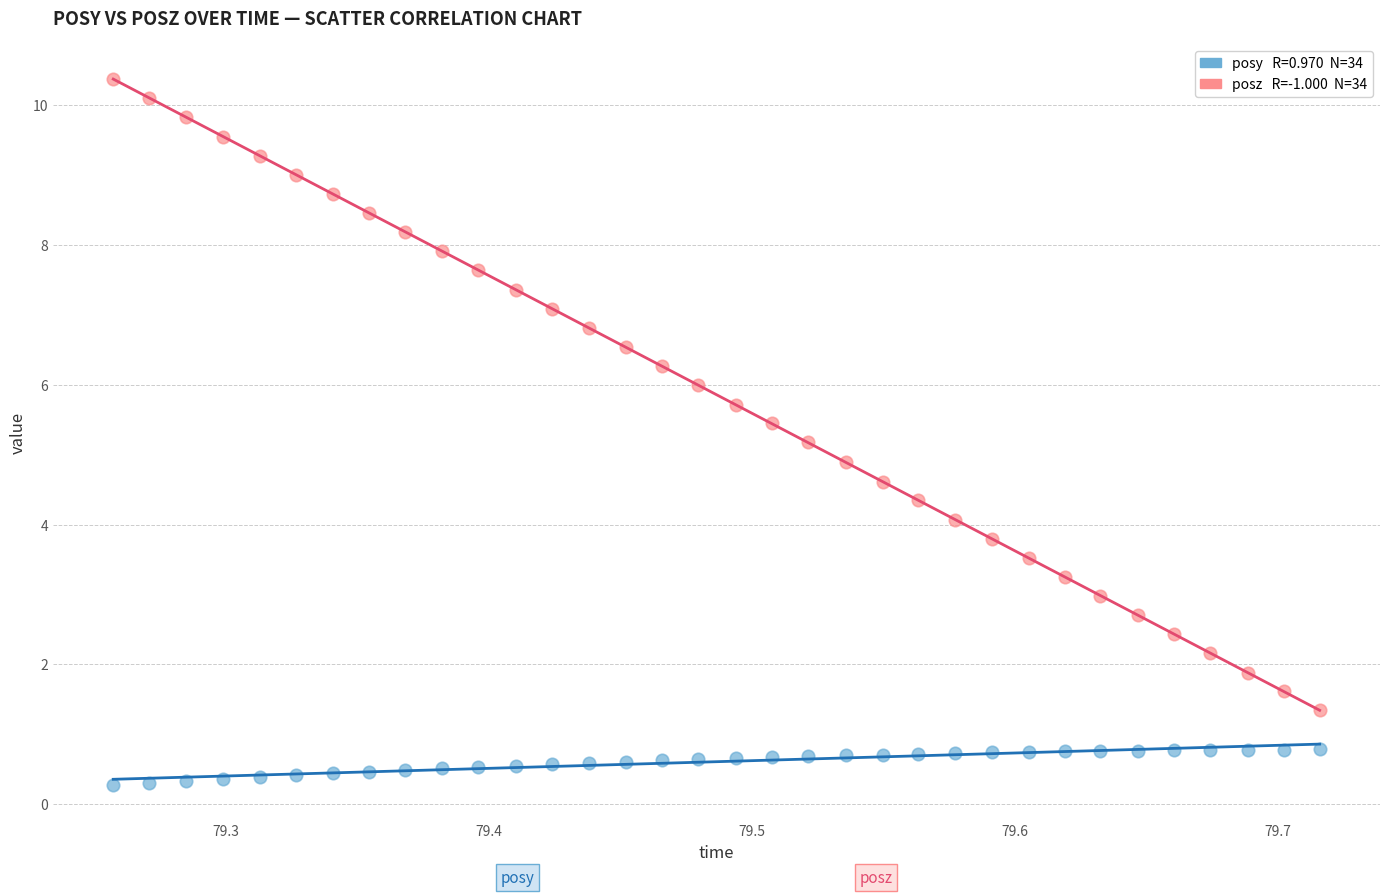

Across all data points, what is the range of Y values (max minus min)?

10.1